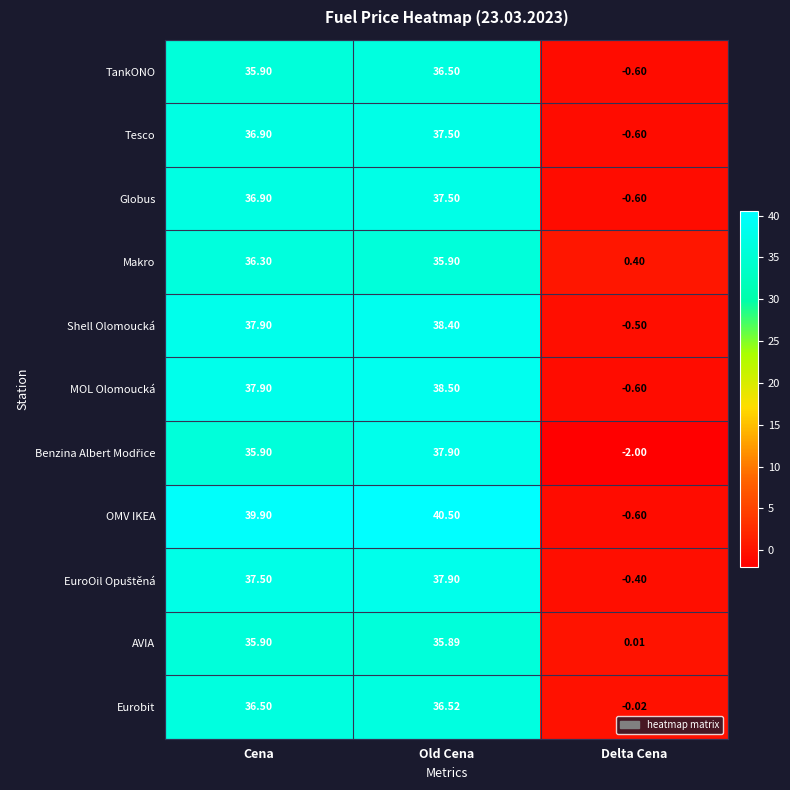

Between Cena and Delta Cena, which series saw the biggest shift?

OMV IKEA